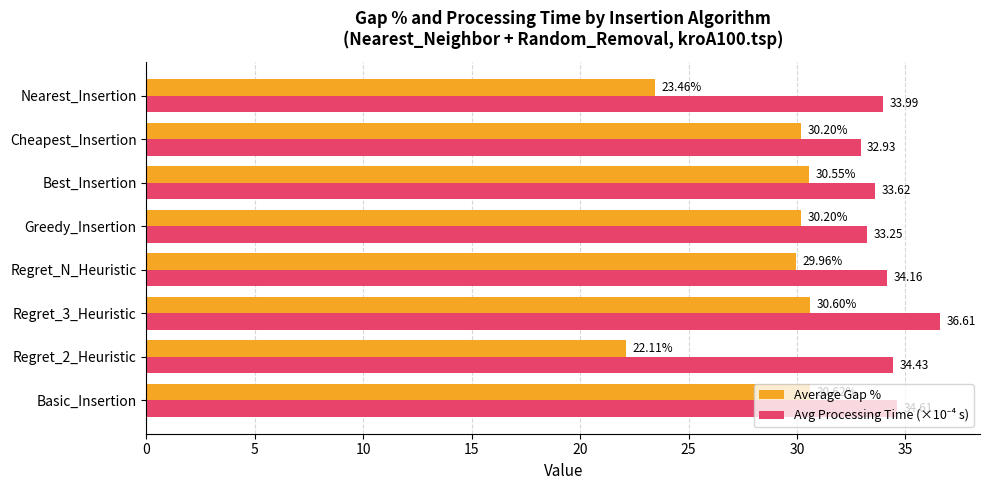

How many series are shown in this chart?

2